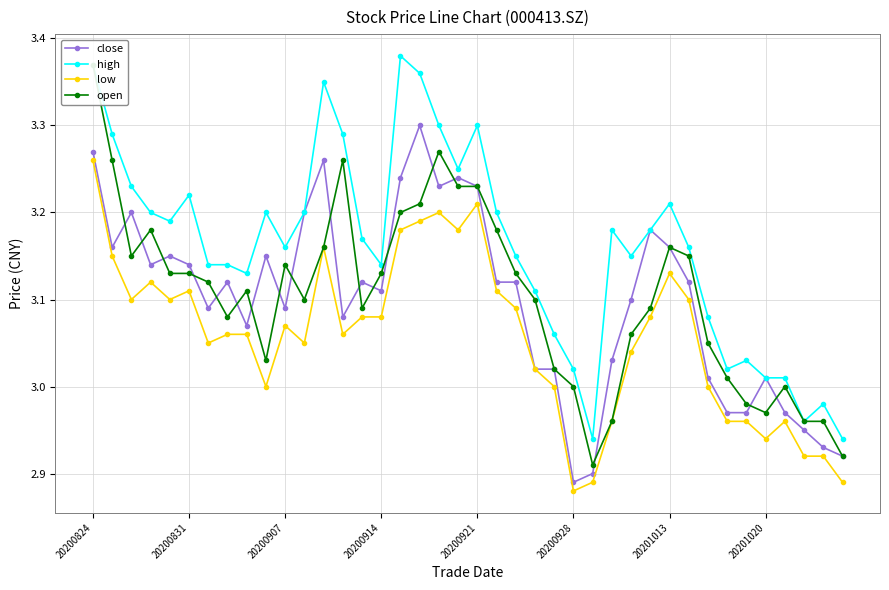

How many data points in low are less than 3?

10